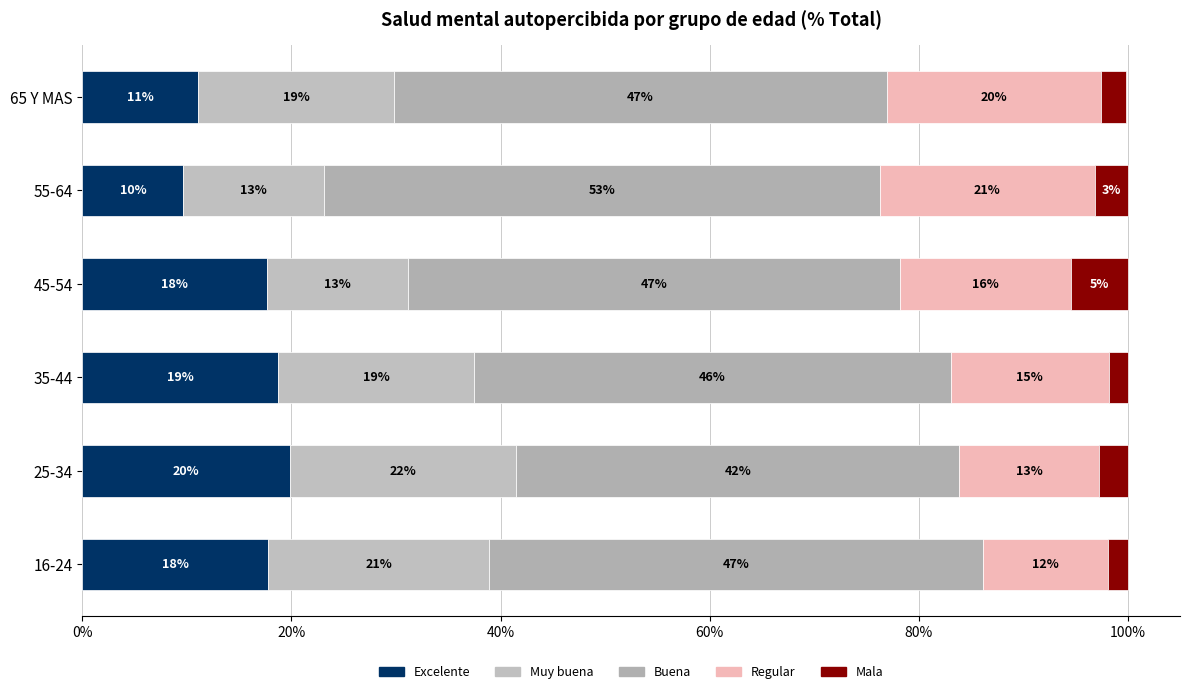

What is the sum of all Regular values?

97.8